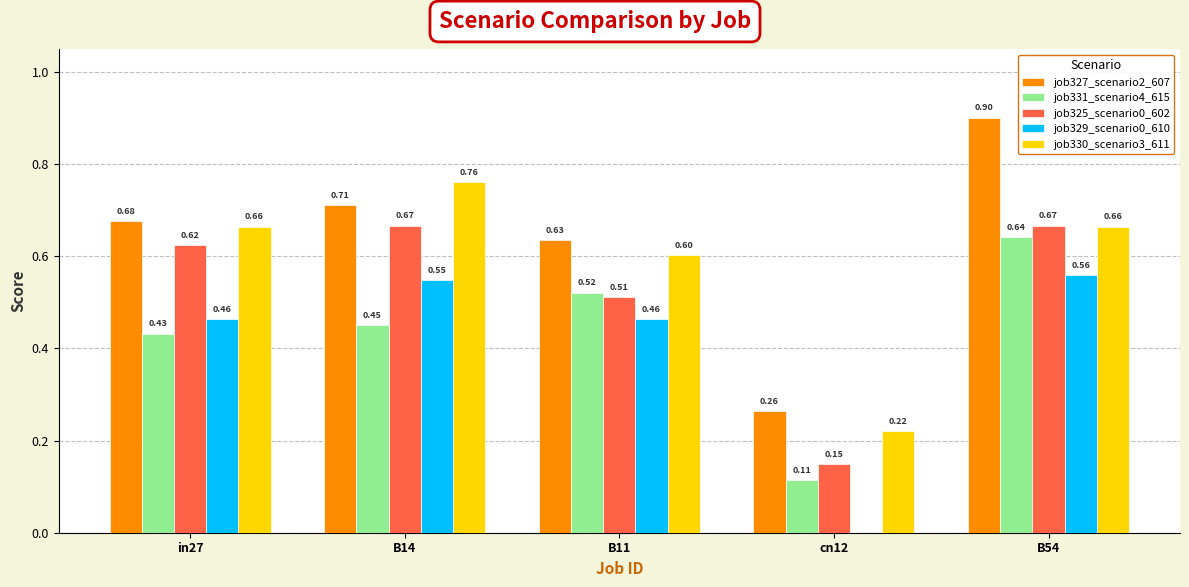

What is the maximum value shown in the chart?

0.9